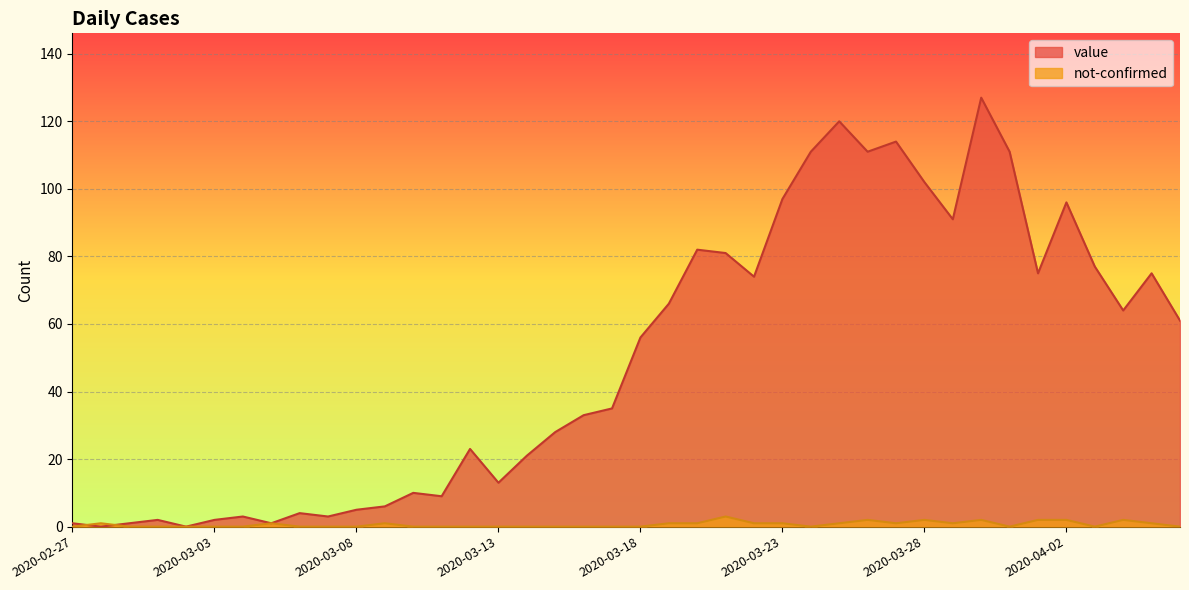

List the series in order of their overall mean, highest first.

value, not-confirmed